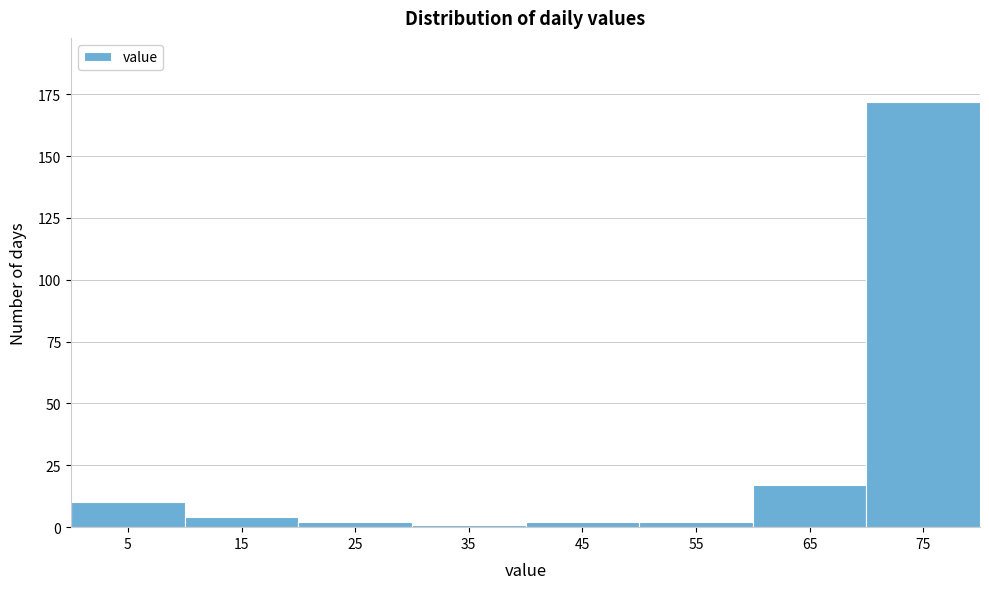

Reading right to left, transcribe all the data shown in this chart.

172	17	2	2	1	2	4	10